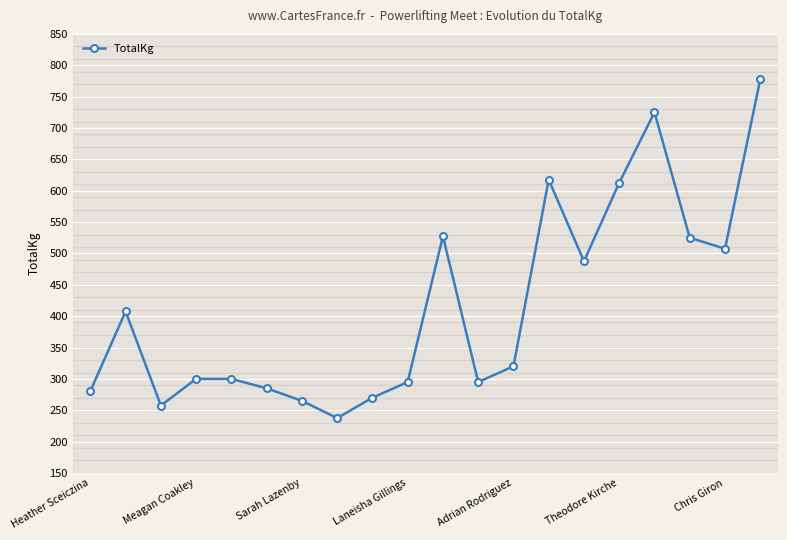

What is the sum of all values?

8293.0